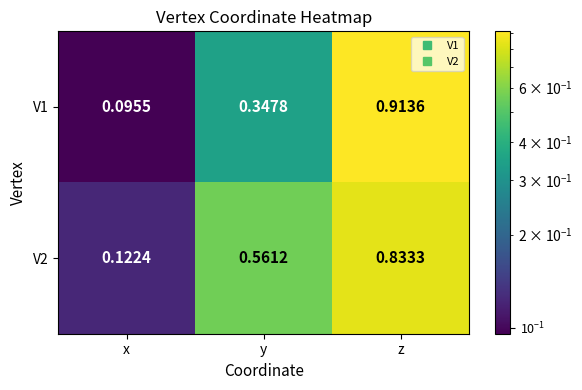

Which series has the largest total across all categories?

V2